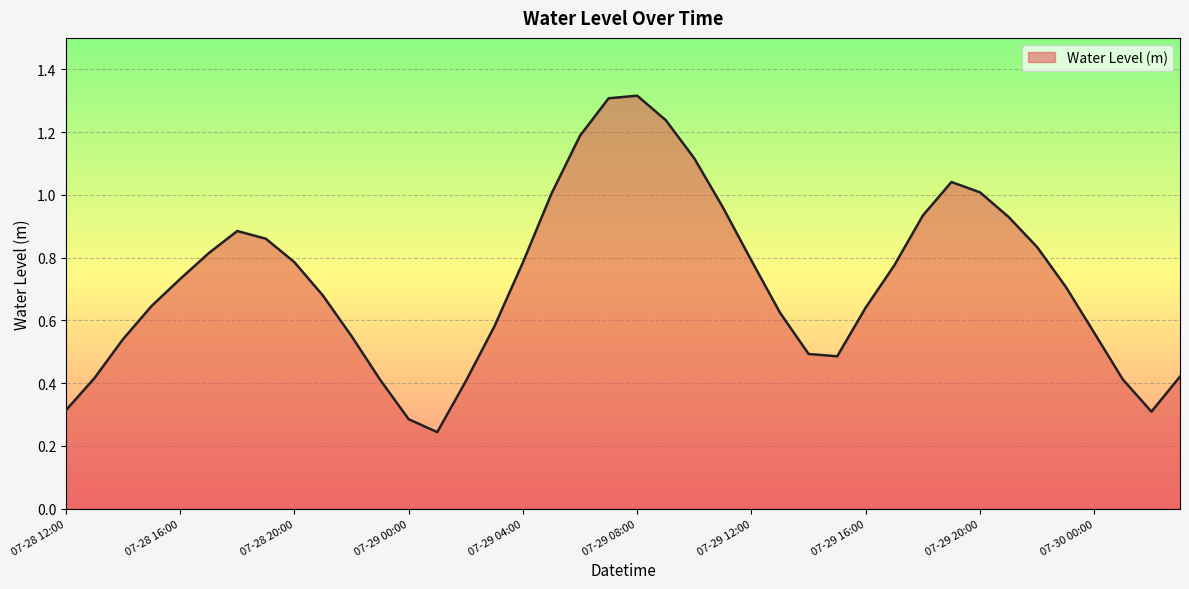

How many interior local valleys (lower than both neighbors) does the data have?

3